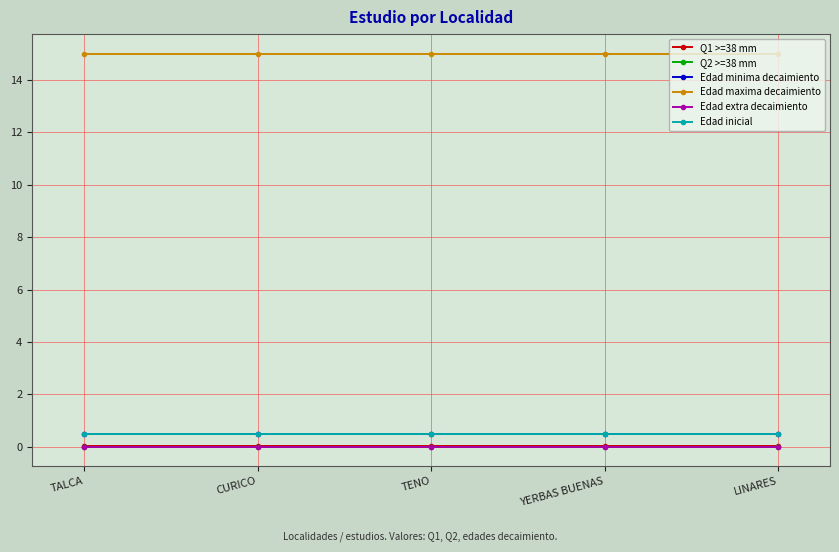

List the labels in order of Edad maxima decaimiento value, smallest first.

TALCA, CURICO, TENO, YERBAS BUENAS, LINARES